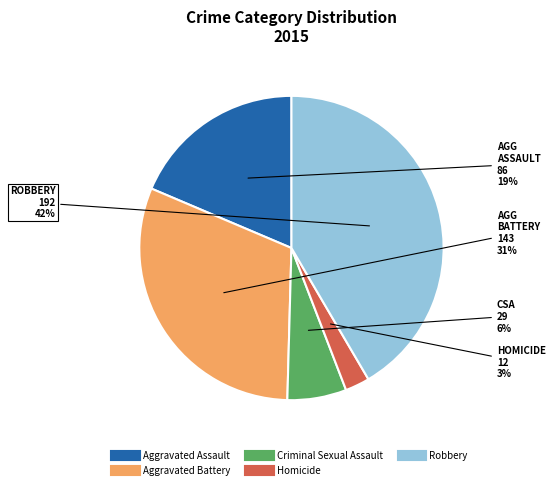

Between Aggravated Assault and Robbery, which is larger?

Robbery